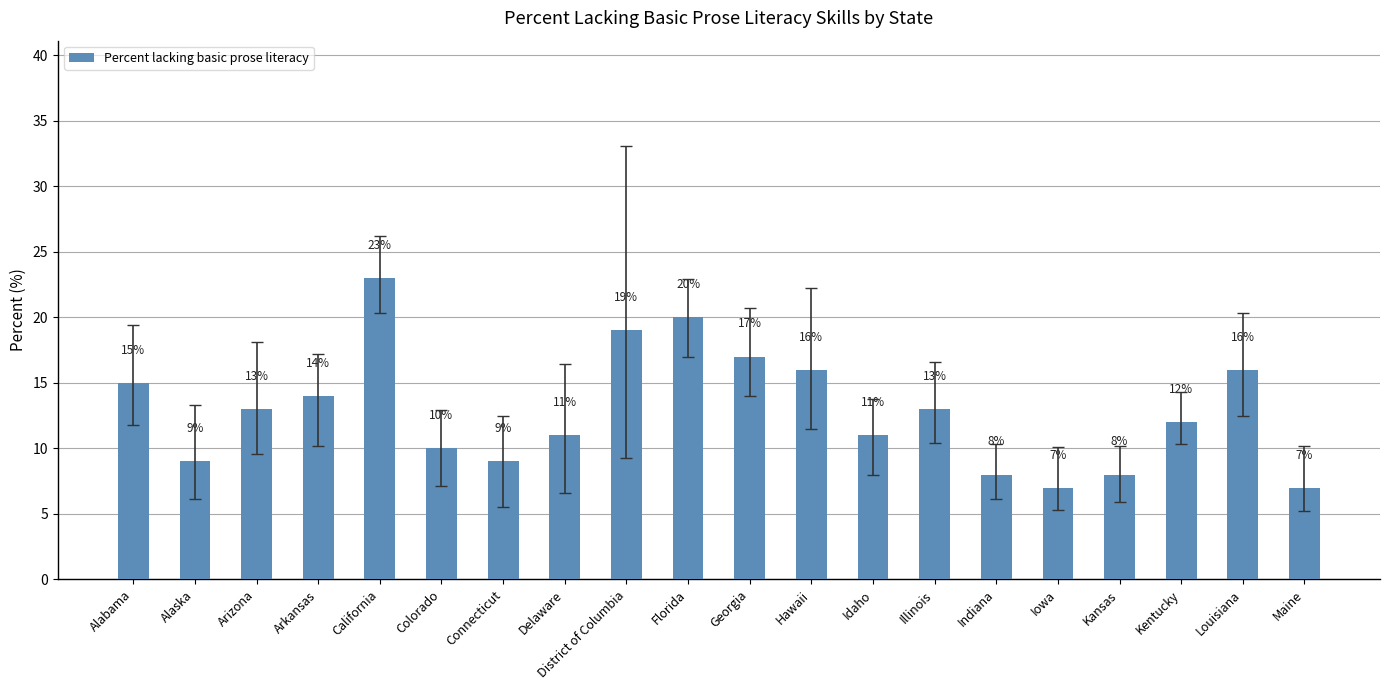

Is it true that the value at Delaware is 4?

False